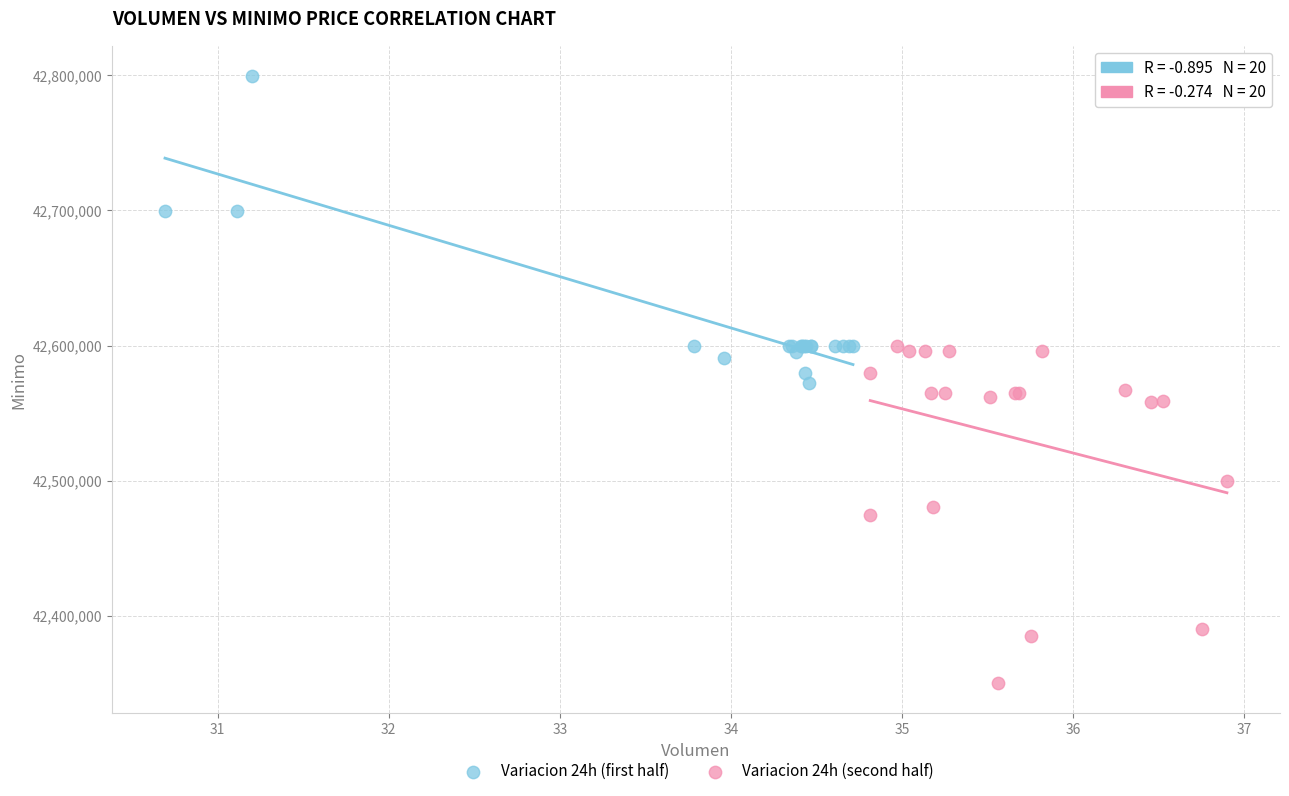

What are all the series names shown in the legend?

Variacion 24h (first half), Variacion 24h (second half)